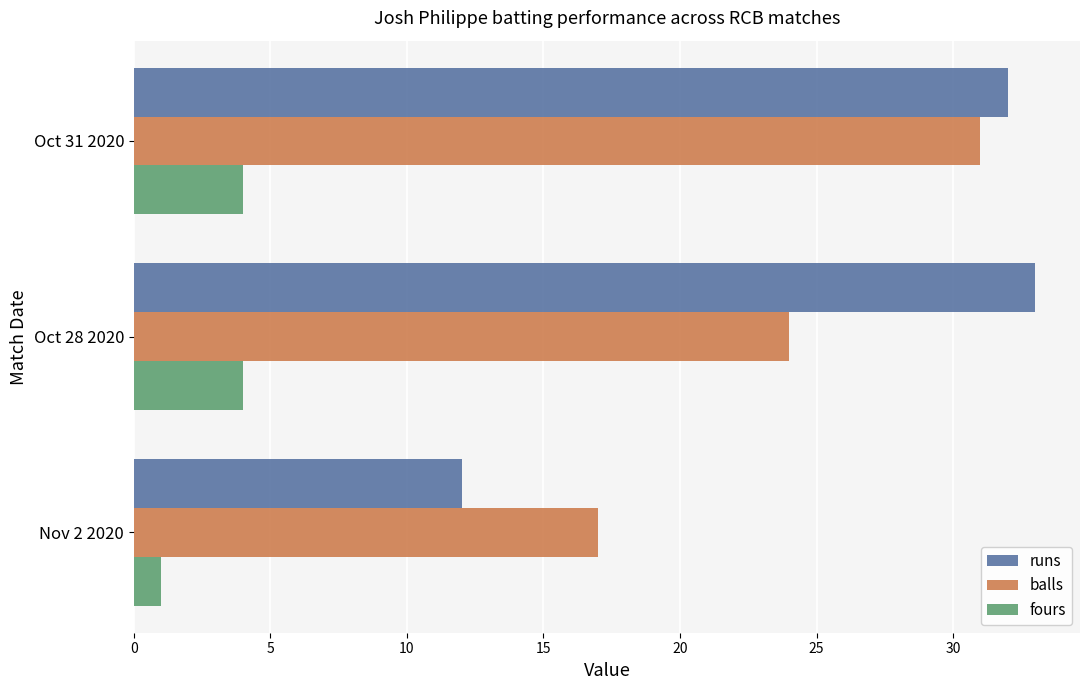

At which label is fours closest to 2?

Nov 2 2020